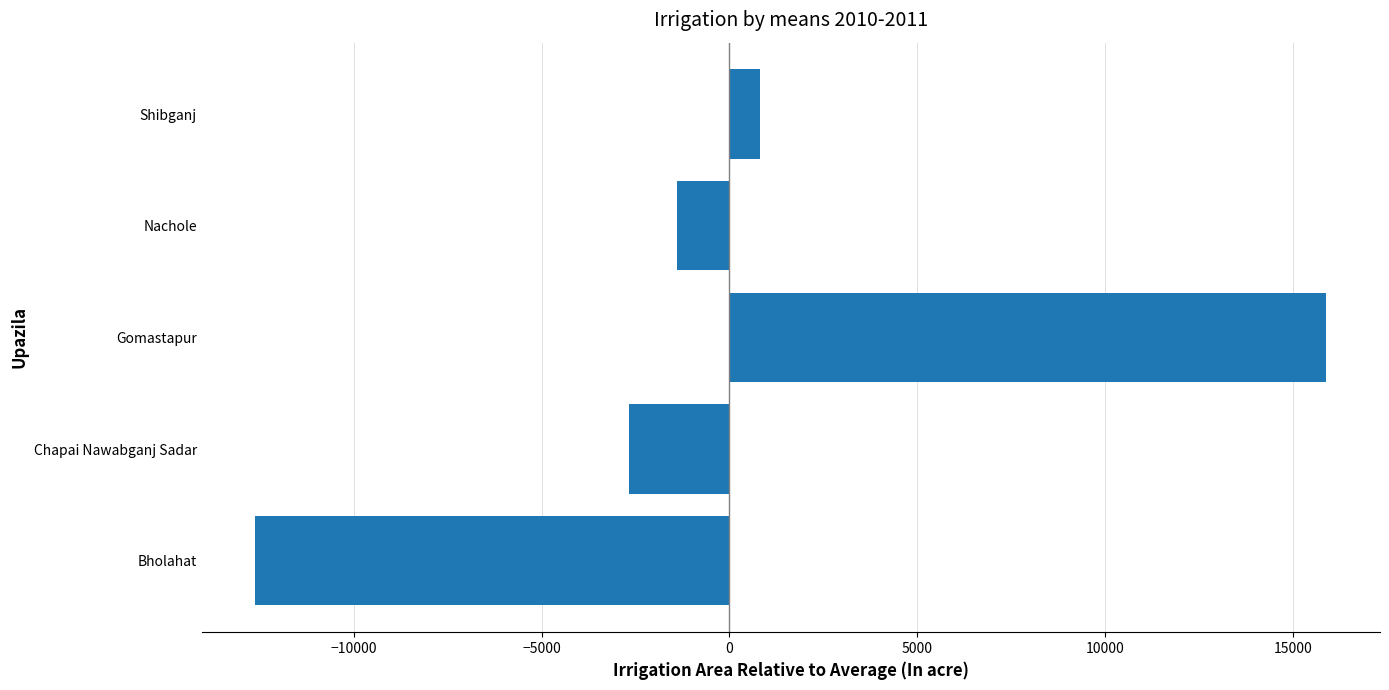

Reading top to bottom, transcribe all the data shown in this chart.

801.8	-1401.2	15895.8	-2671.2	-12625.2